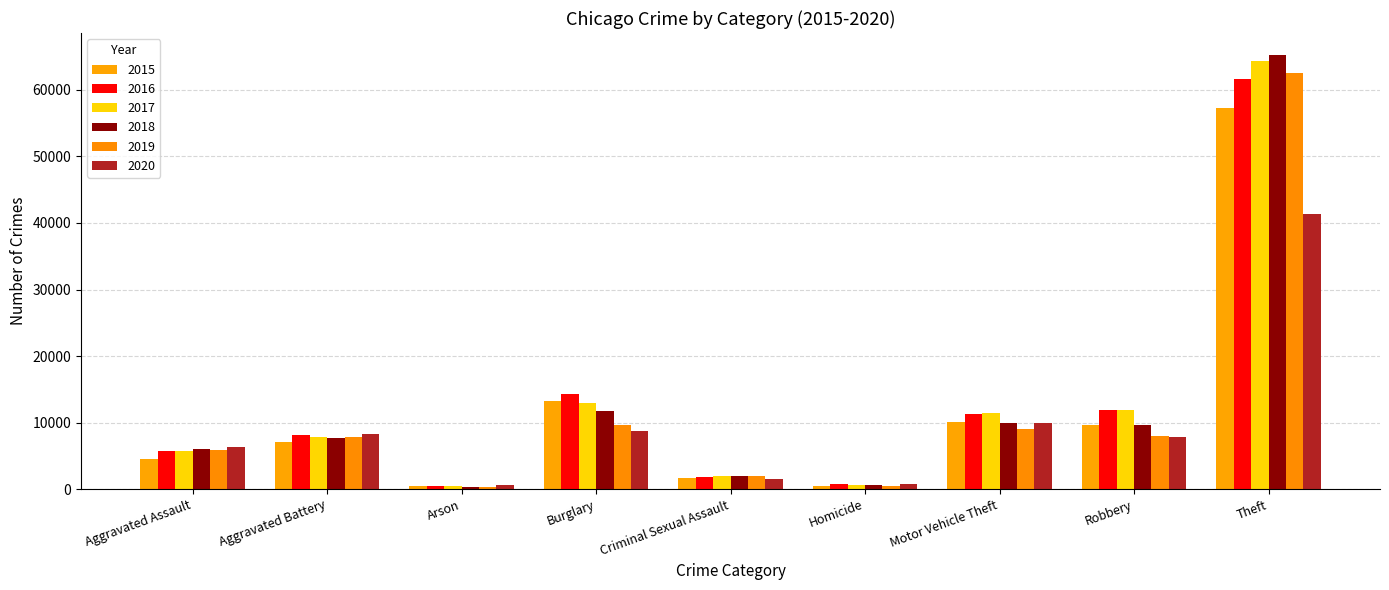

True or false: 2019 has a value of 669 at Criminal Sexual Assault.

False